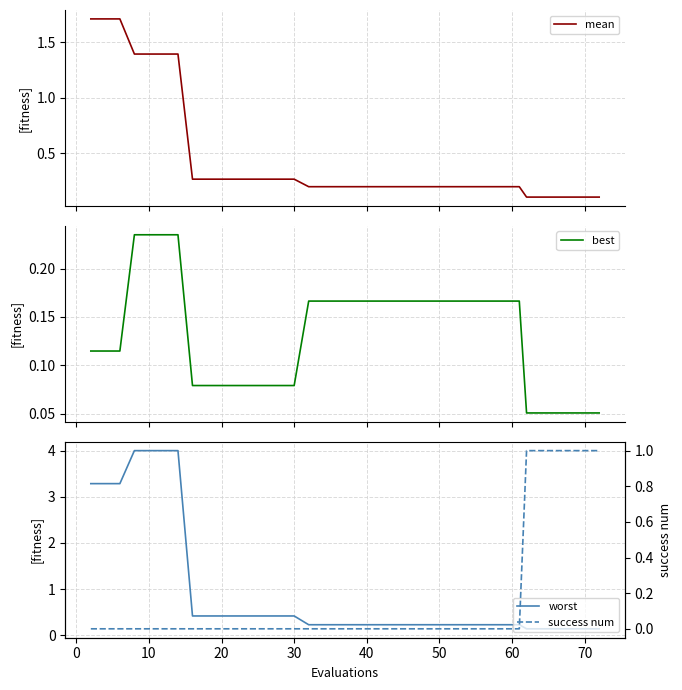

At how many categories does at least one series exceed 1?

7